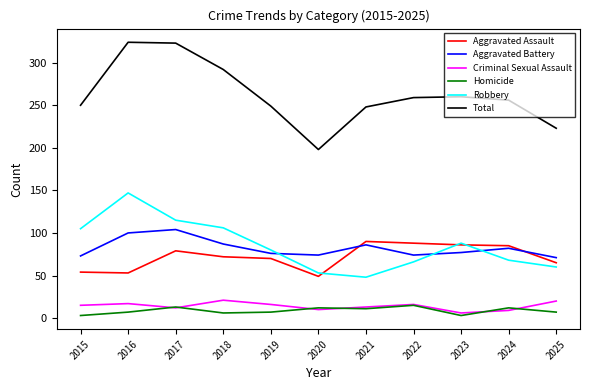

True or false: Aggravated Assault and Total cross at least once.

False